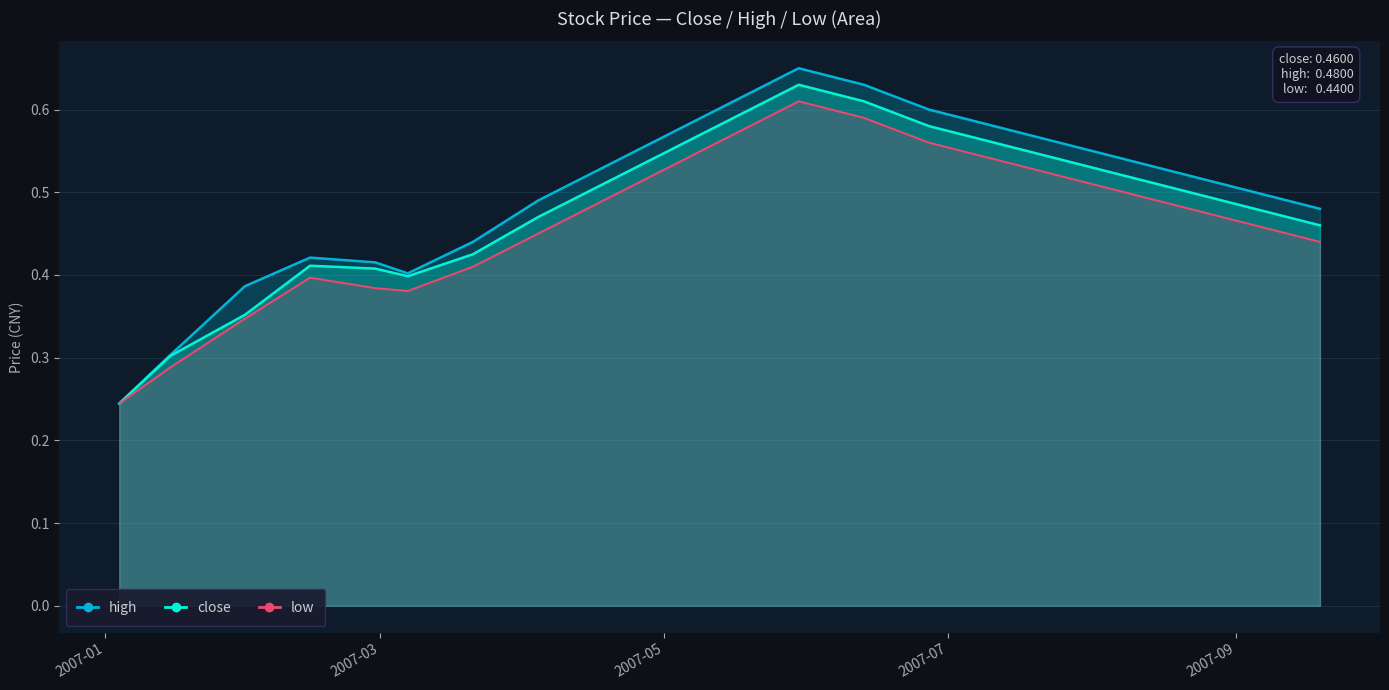

At 2007-05-30, list the series in order from largest to smallest.

high, close, low